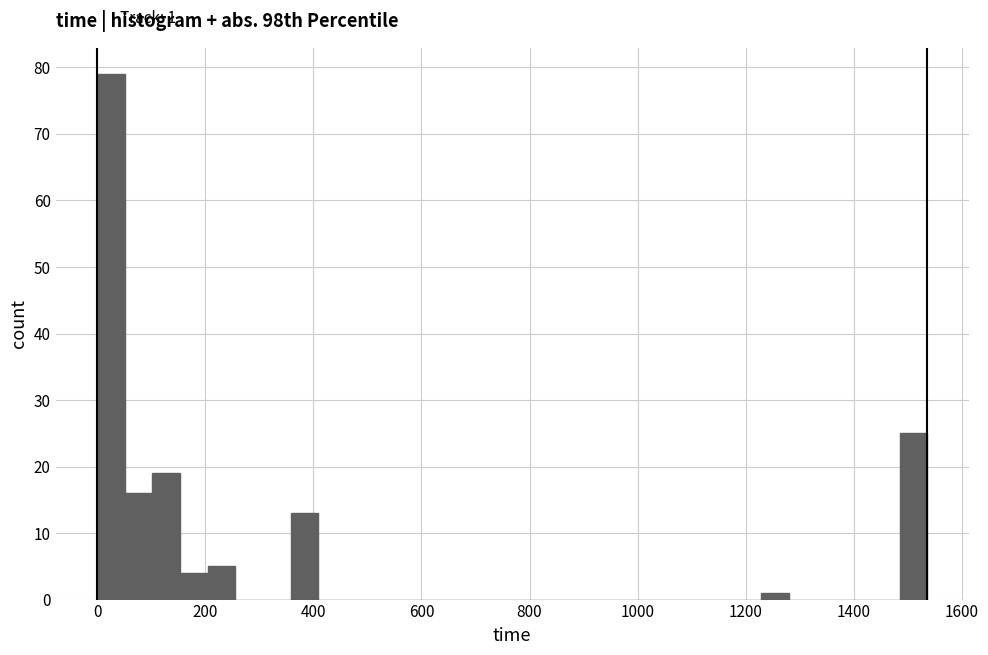

Around what value on the x-axis is the tallest bar? Give the approximate position of its centre, as read against the axis.

20